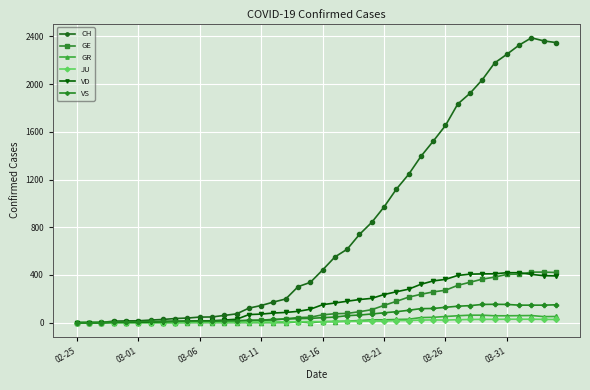

Which series has the largest total across all categories?

CH